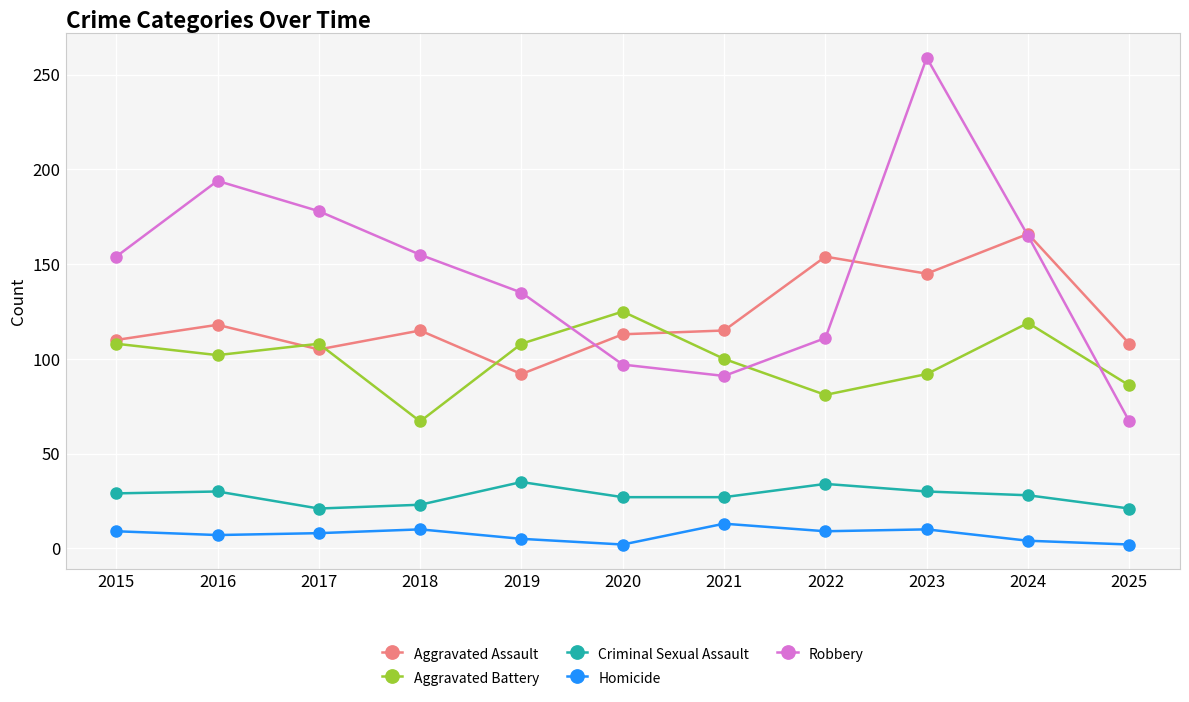

What is the value of the Criminal Sexual Assault point at the 10th from the left?

28